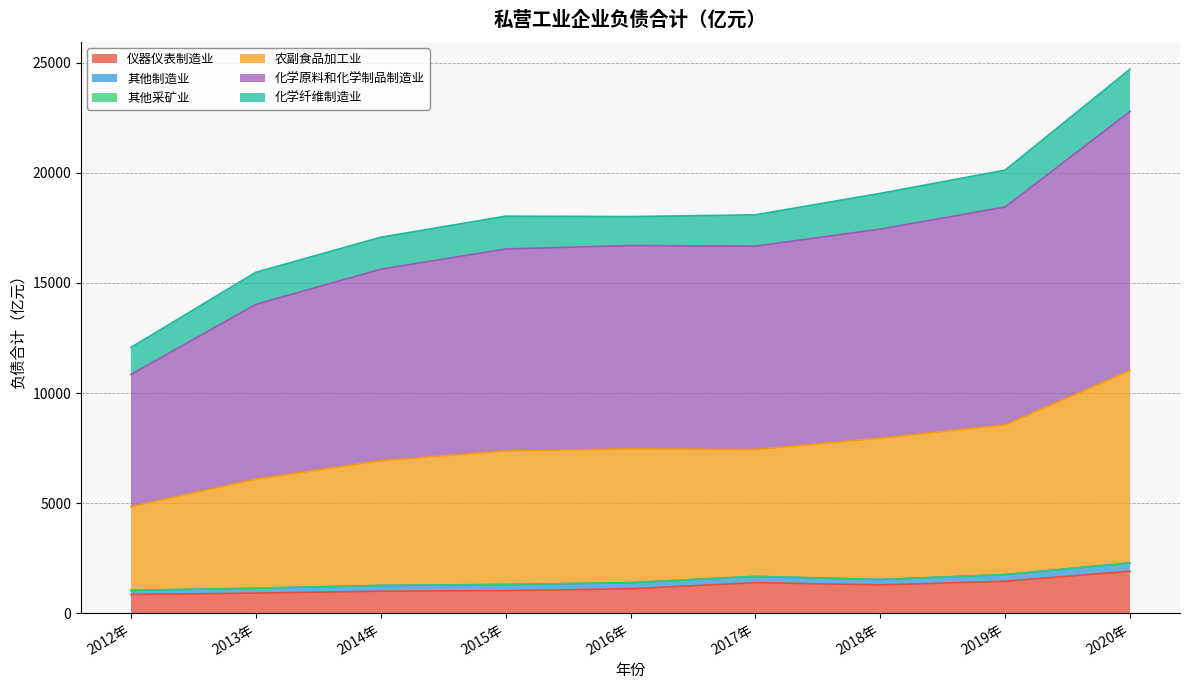

Which series changed the most between 2012年 and 2017年?

化学原料和化学制品制造业